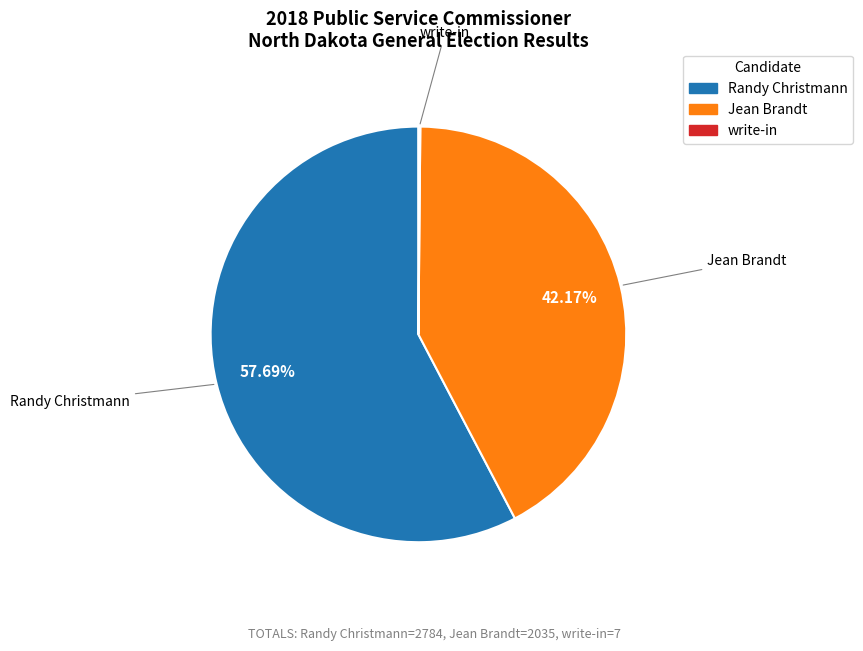

Between Jean Brandt and Randy Christmann, which is larger?

Randy Christmann